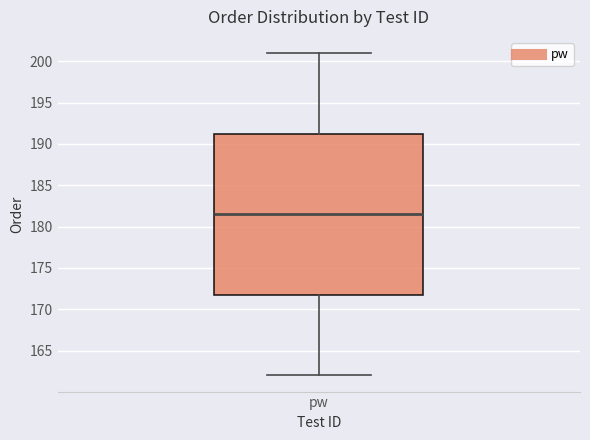

Read this box plot against the y-axis: the position of the median line, the range covered by the box, and the ends of both whiskers. The values are not printed on the chart, so give them approximately, as read against the axis.

median 181.5, box 172.0 to 191.5, whiskers 162.0 to 201.0